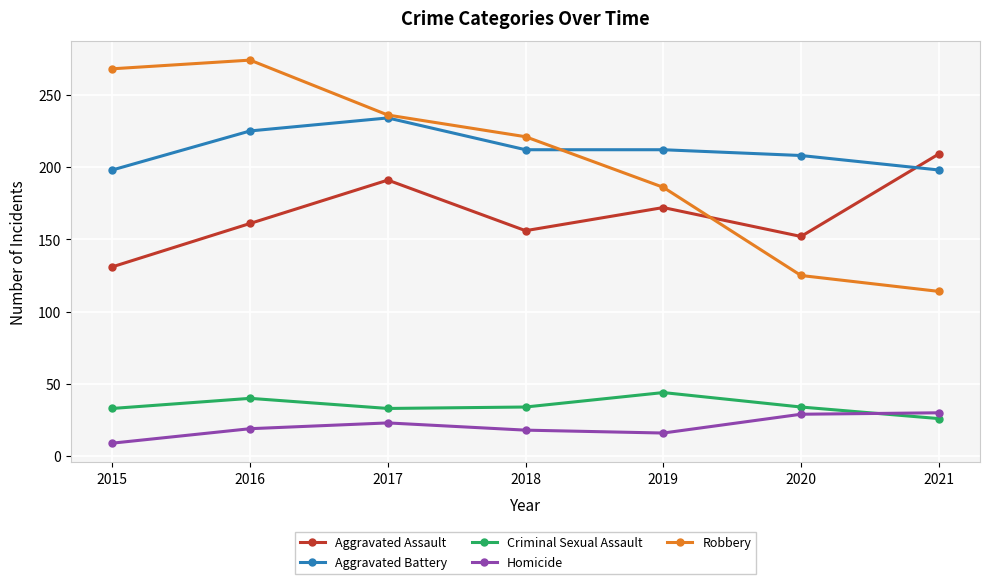

What is the total value across all series at 2021?

577